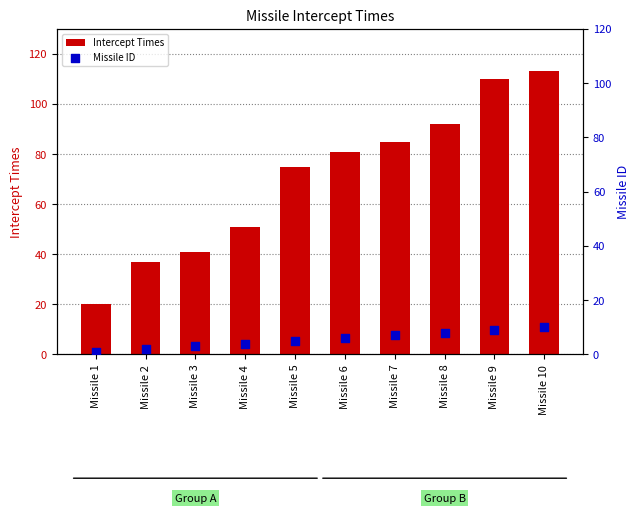

Which series has the largest total across all categories?

Intercept Times